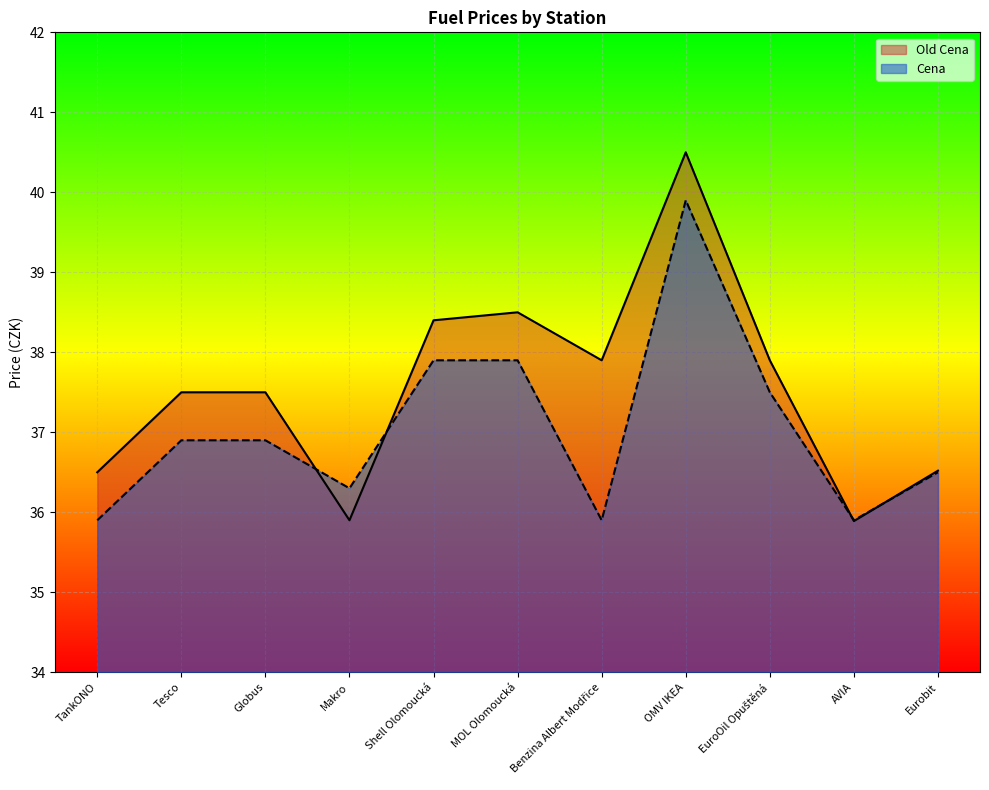

What is the label of the 11th point from the left?

Eurobit